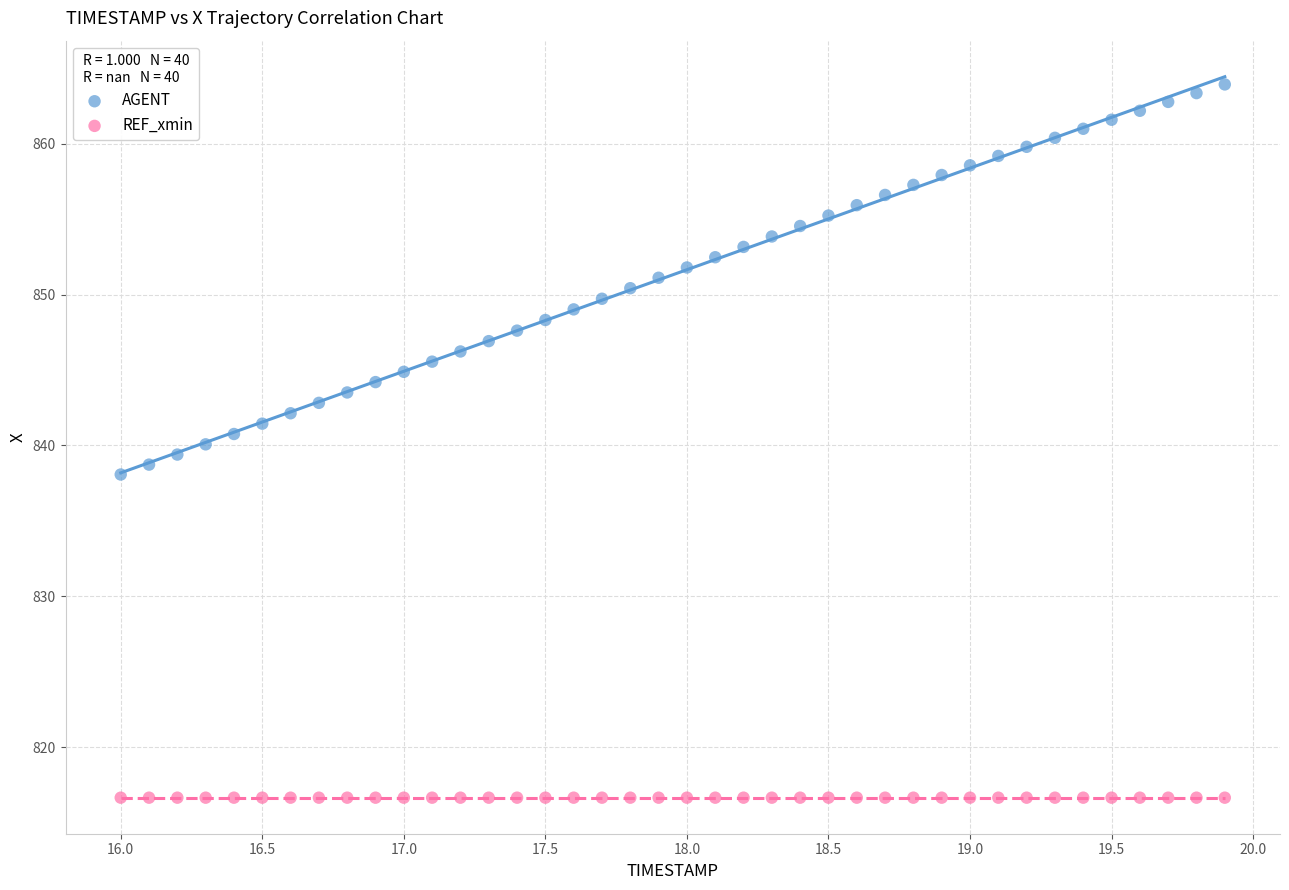

Which series contains the lowest Y value?

REF_xmin